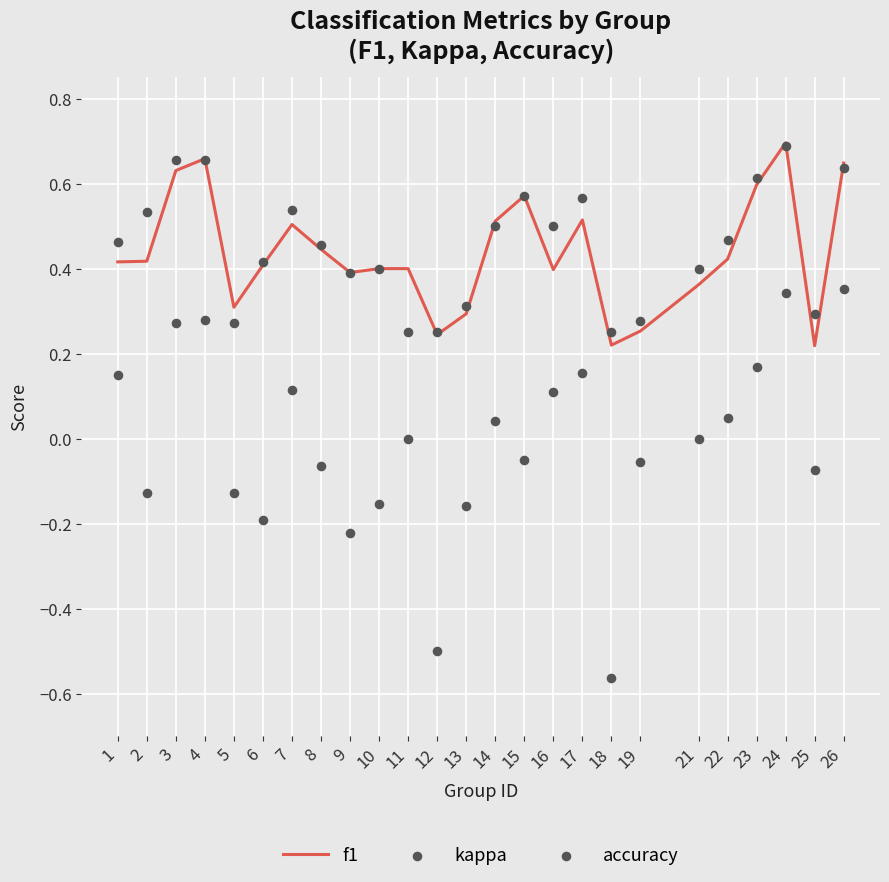

Which series has the widest spread of Y values?

kappa